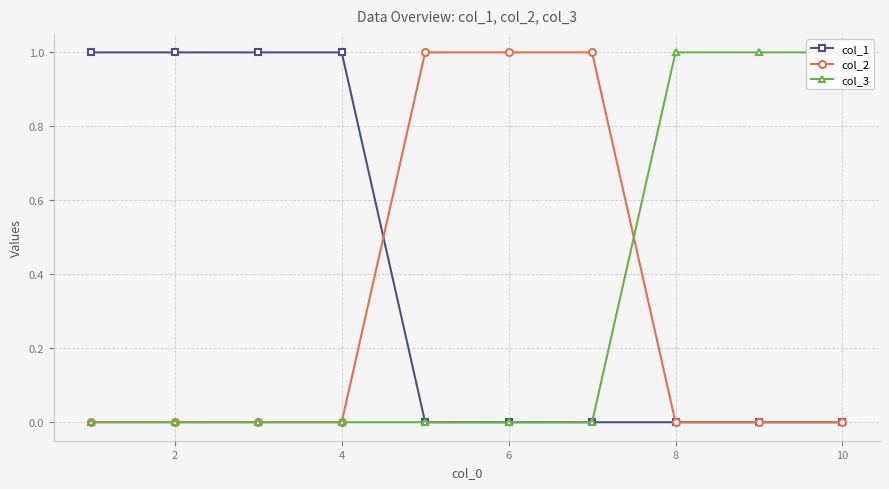

What is the sum of all col_1 values?

4